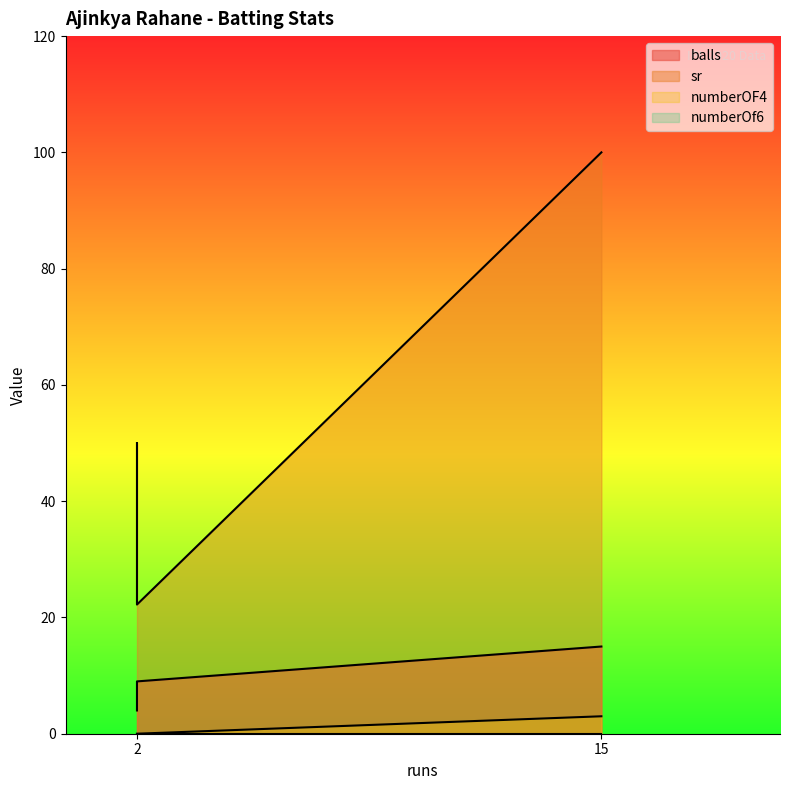

Which series has the largest total across all categories?

sr